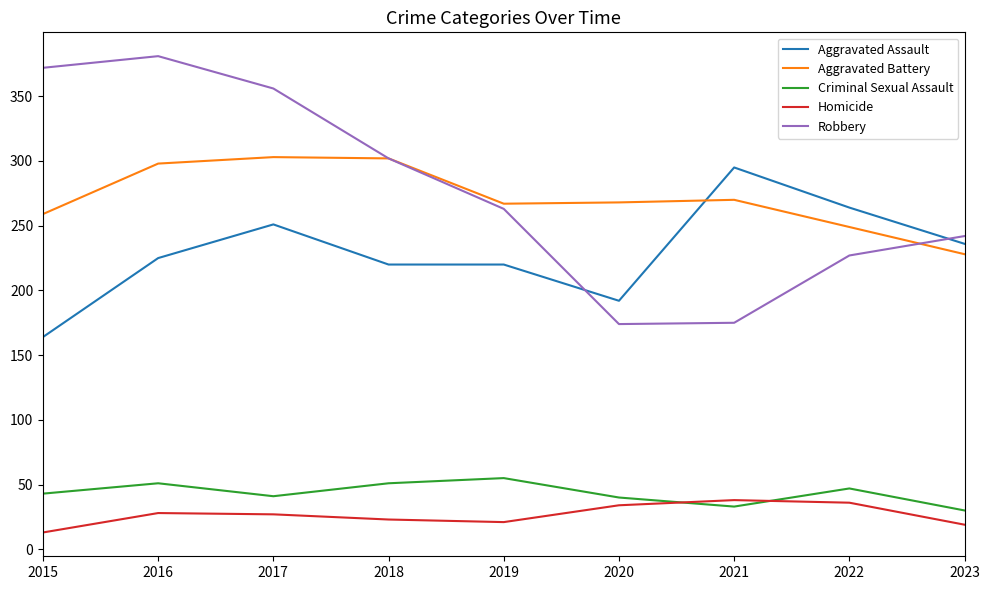

What is the minimum value for Criminal Sexual Assault?

30